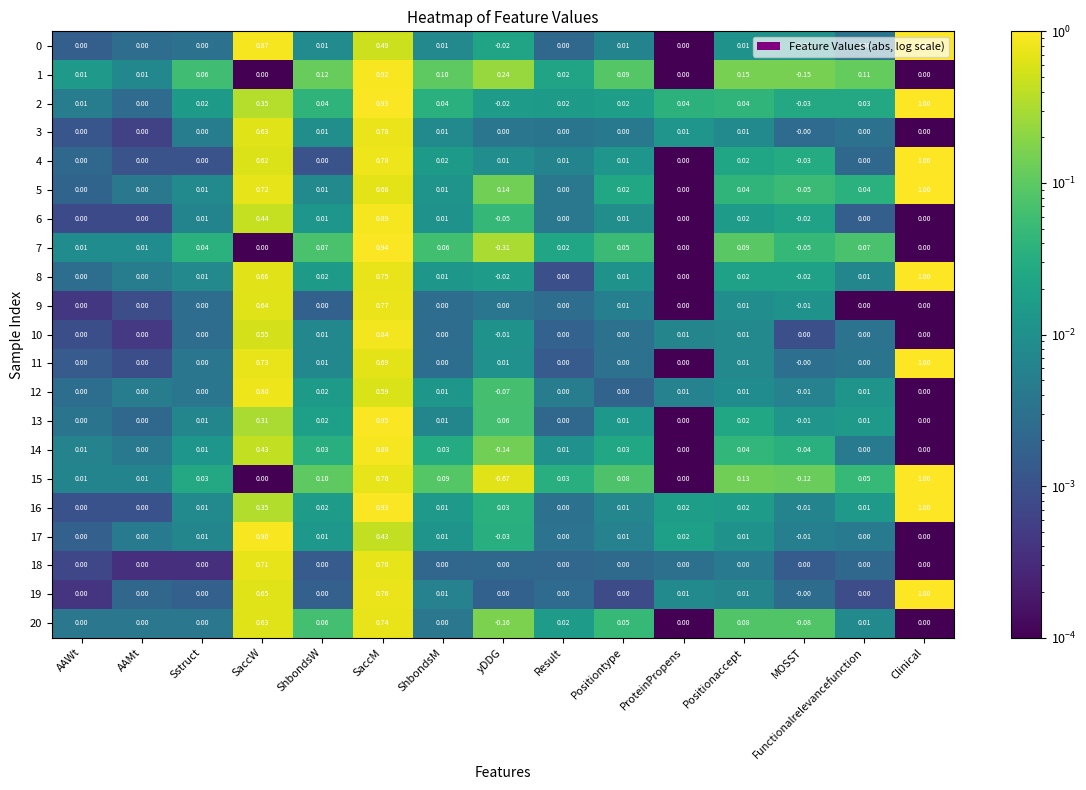

Is the value of 19 at SaccW greater than the value of 4 at ProteinPropens?

Yes